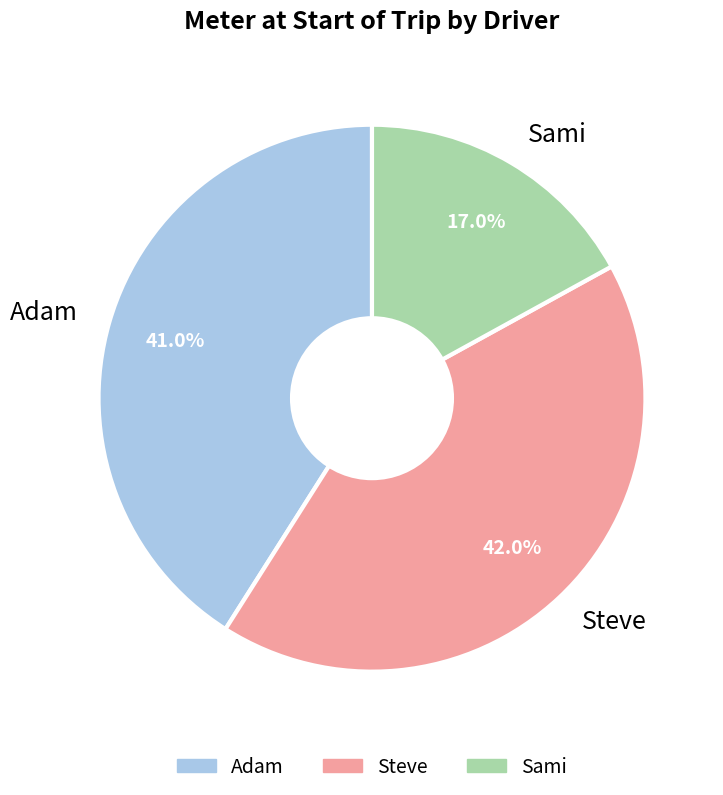

To the nearest percent, what portion does Adam represent?

41%